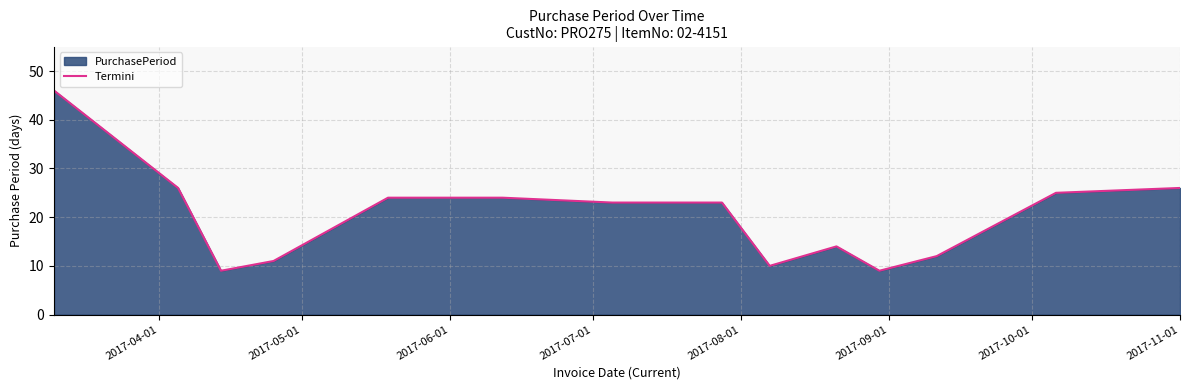

What is the greatest value displayed?

46